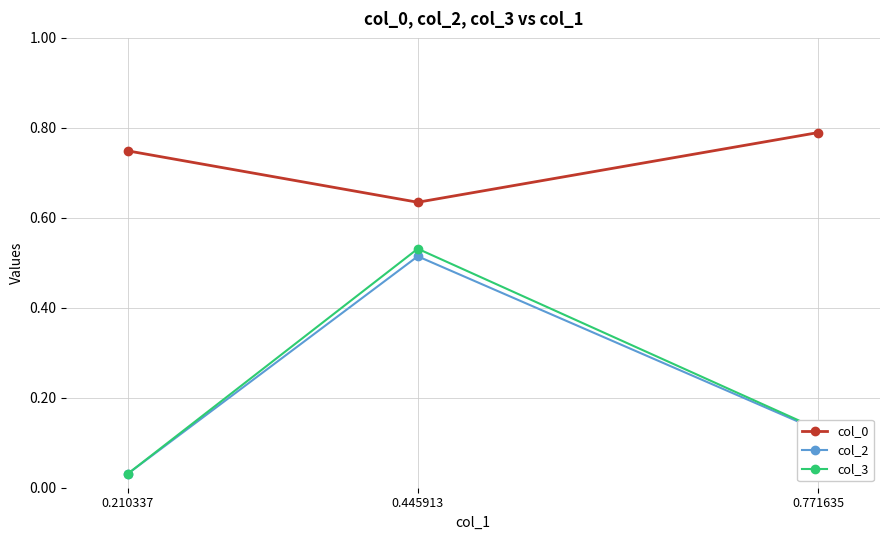

How many series are shown in this chart?

3